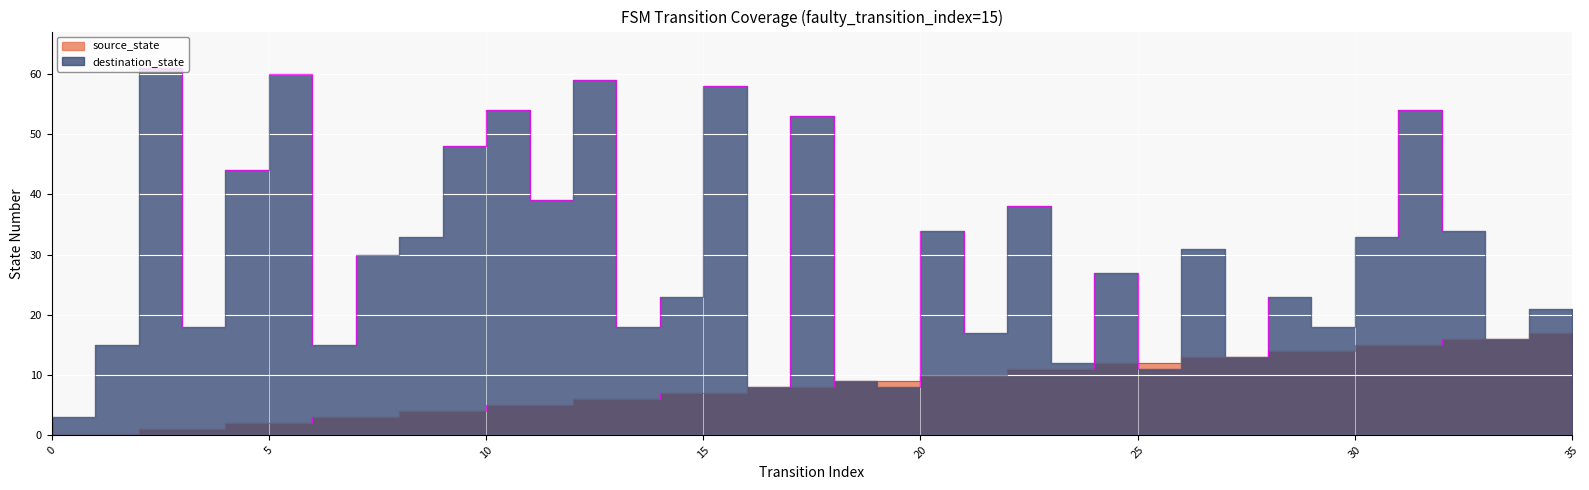

Is it true that source_state equals 5 at 3?

False